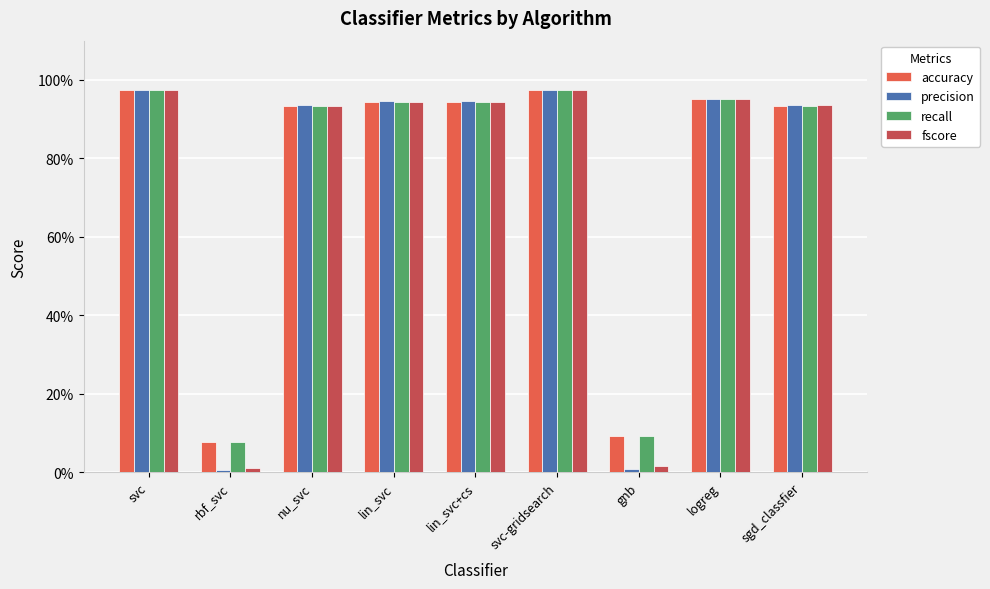

What are all the series names shown in the legend?

accuracy, precision, recall, fscore